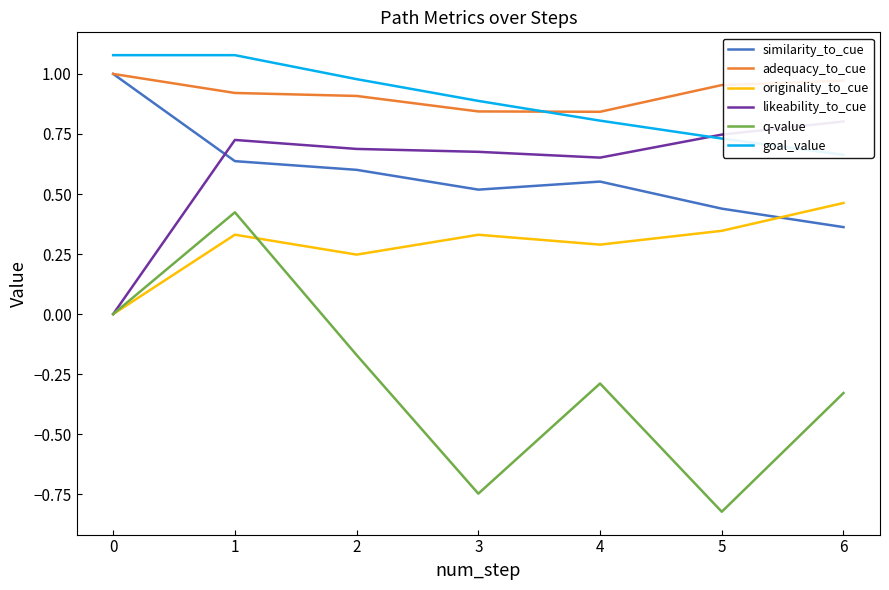

True or false: adequacy_to_cue and similarity_to_cue cross at least once.

False